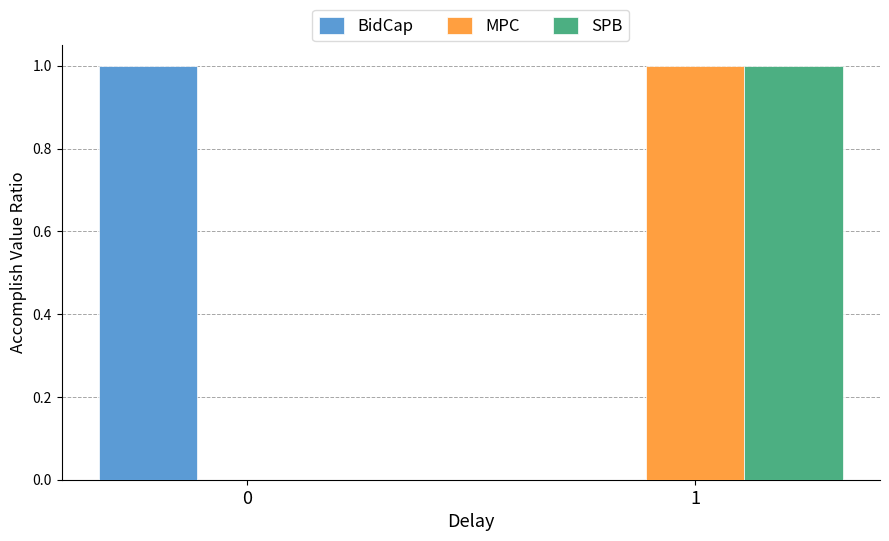

At which category is the sum across all series the highest?

1